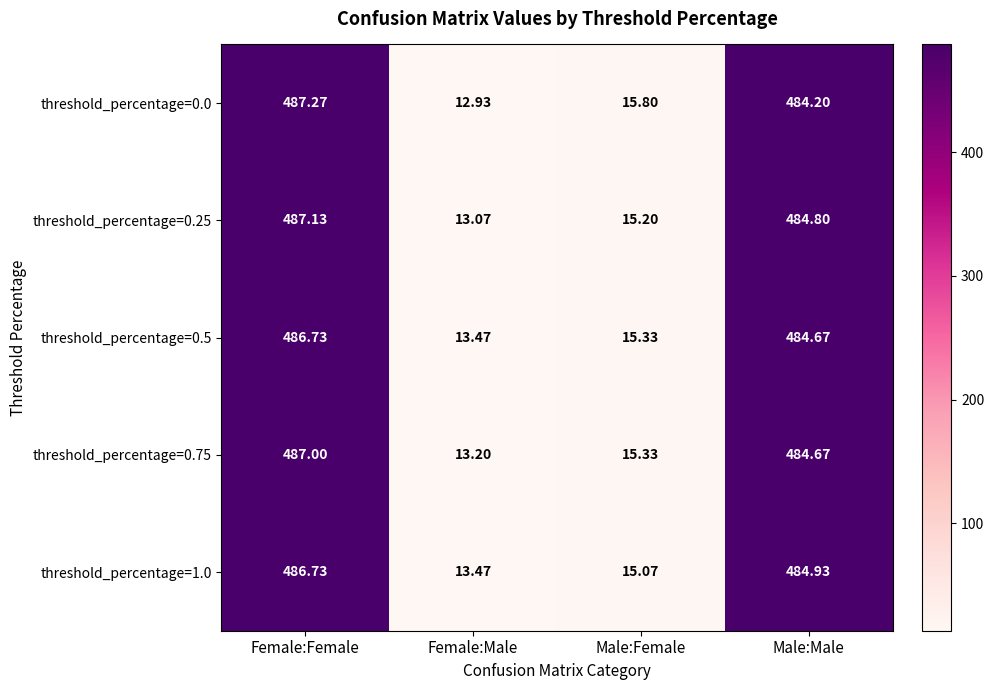

At which label does threshold_percentage=1.0 reach its minimum?

Female:Male